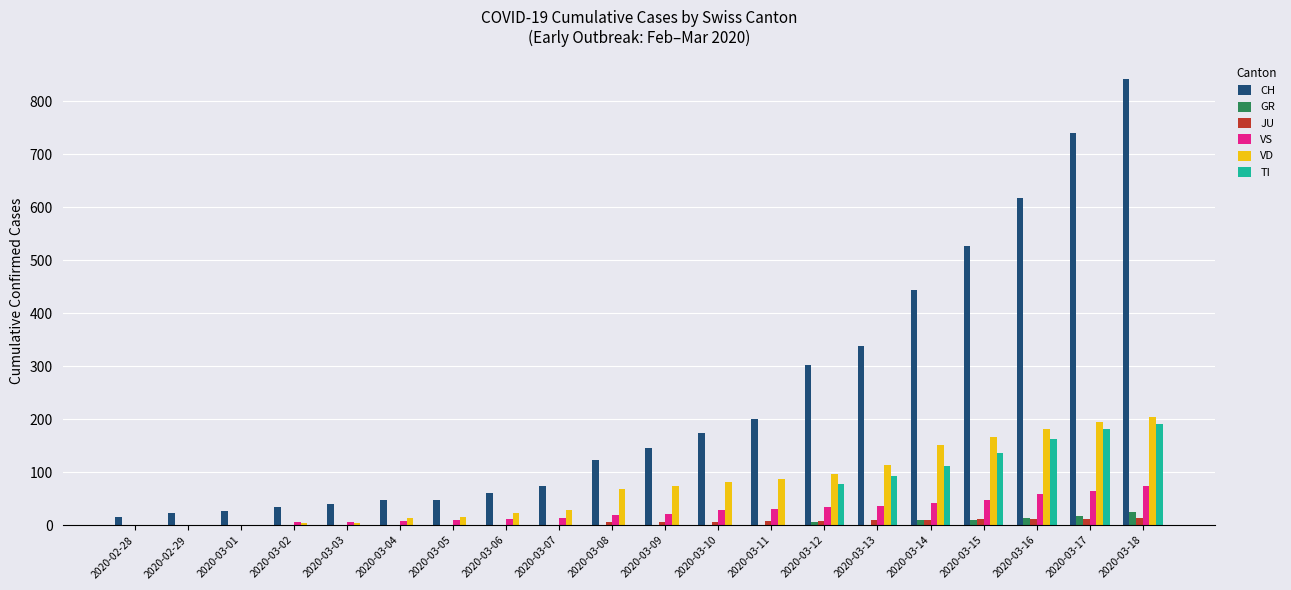

Which series has the largest range (max minus min)?

CH